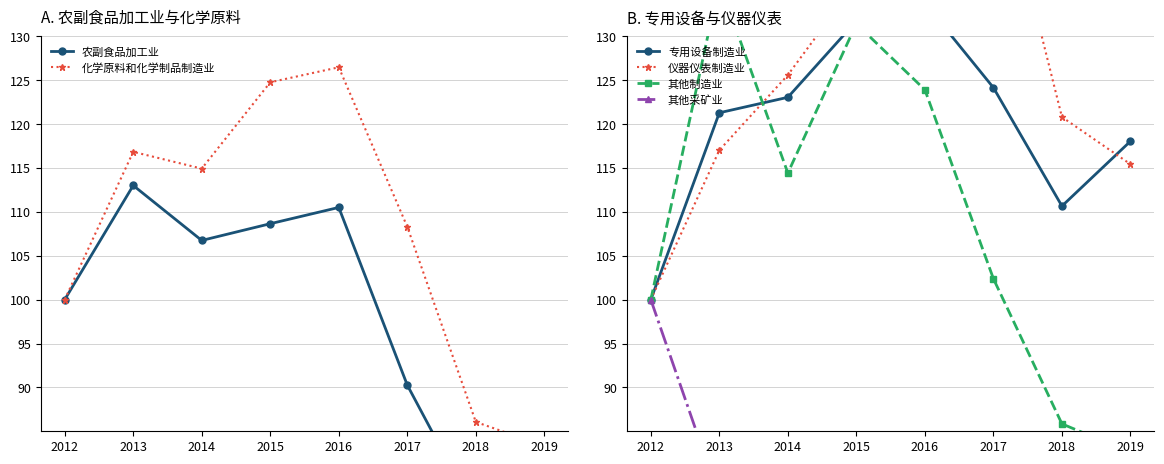

How many data points does each series have?

8